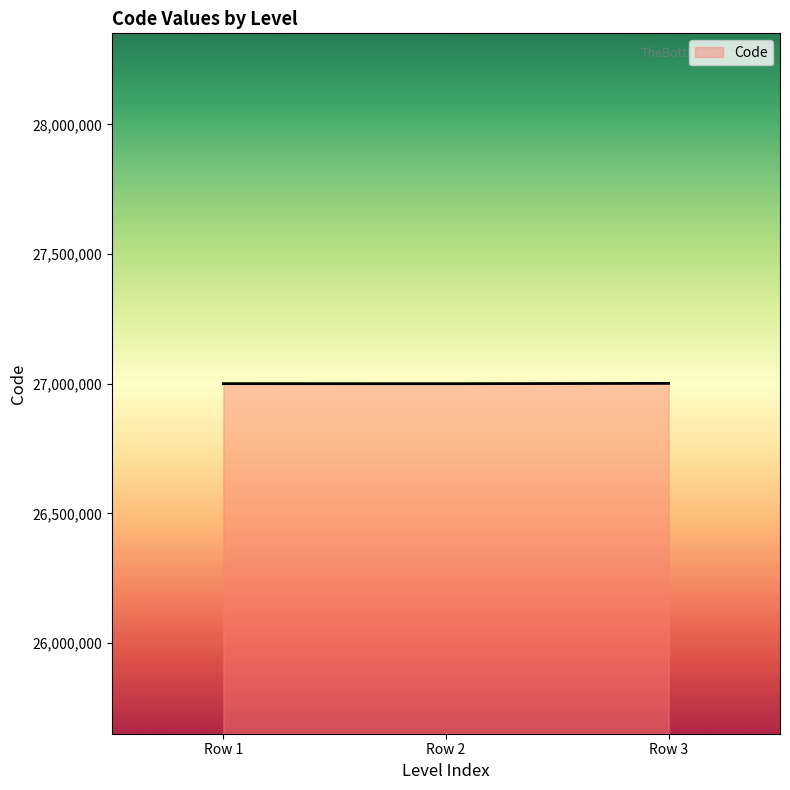

Approximately how many times larger is the value at Row 2 compared to Row 1?

1.0